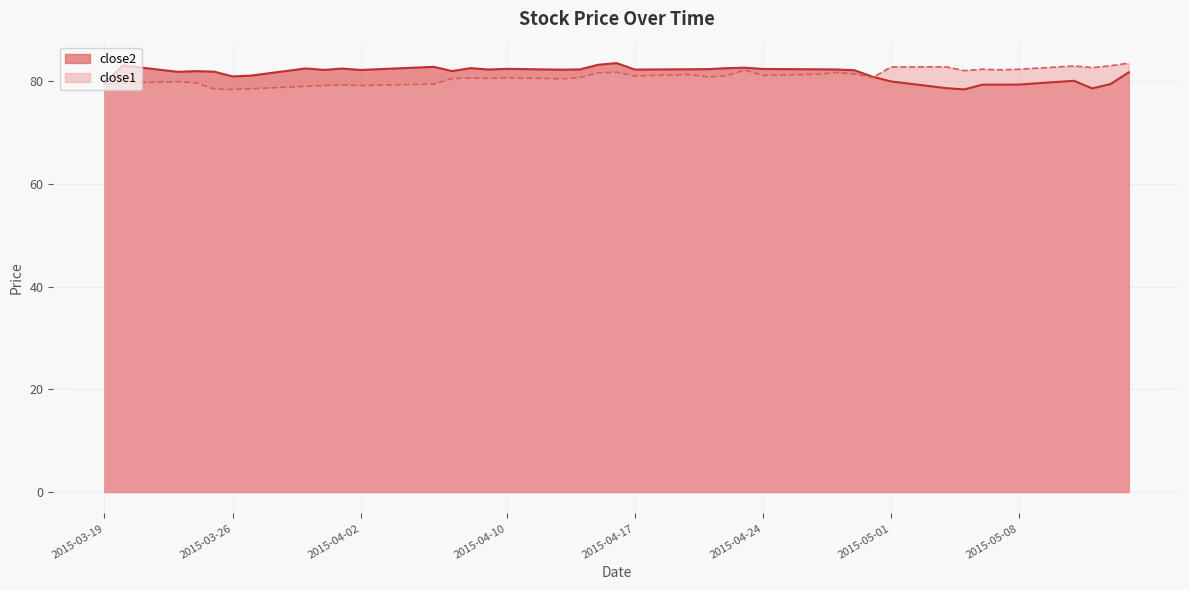

What are all the series names shown in the legend?

close2, close1